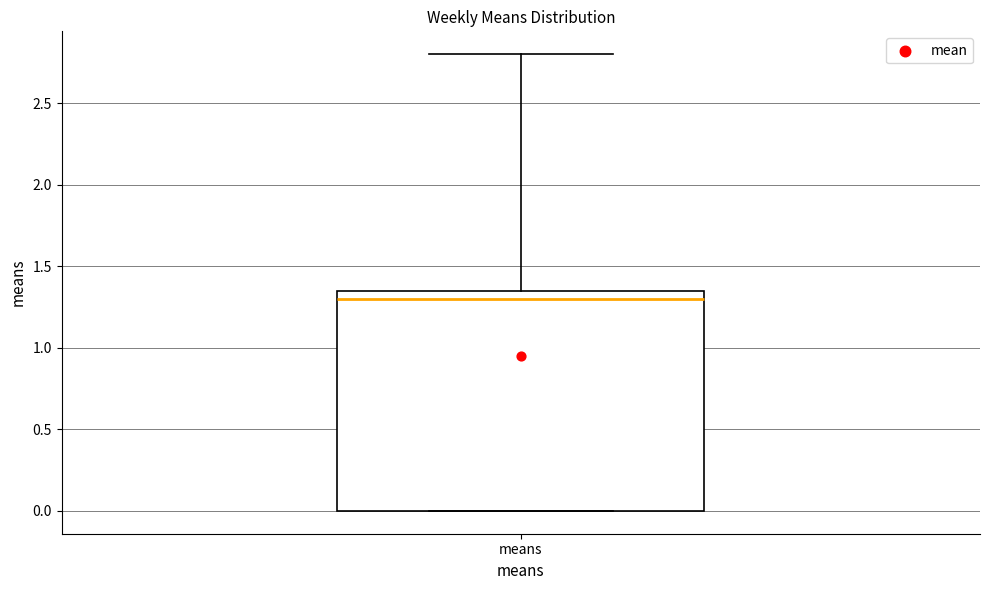

Where is the lower edge of the box for means on the y-axis? The values are not printed on the chart, so give them approximately, as read against the axis.

0.00